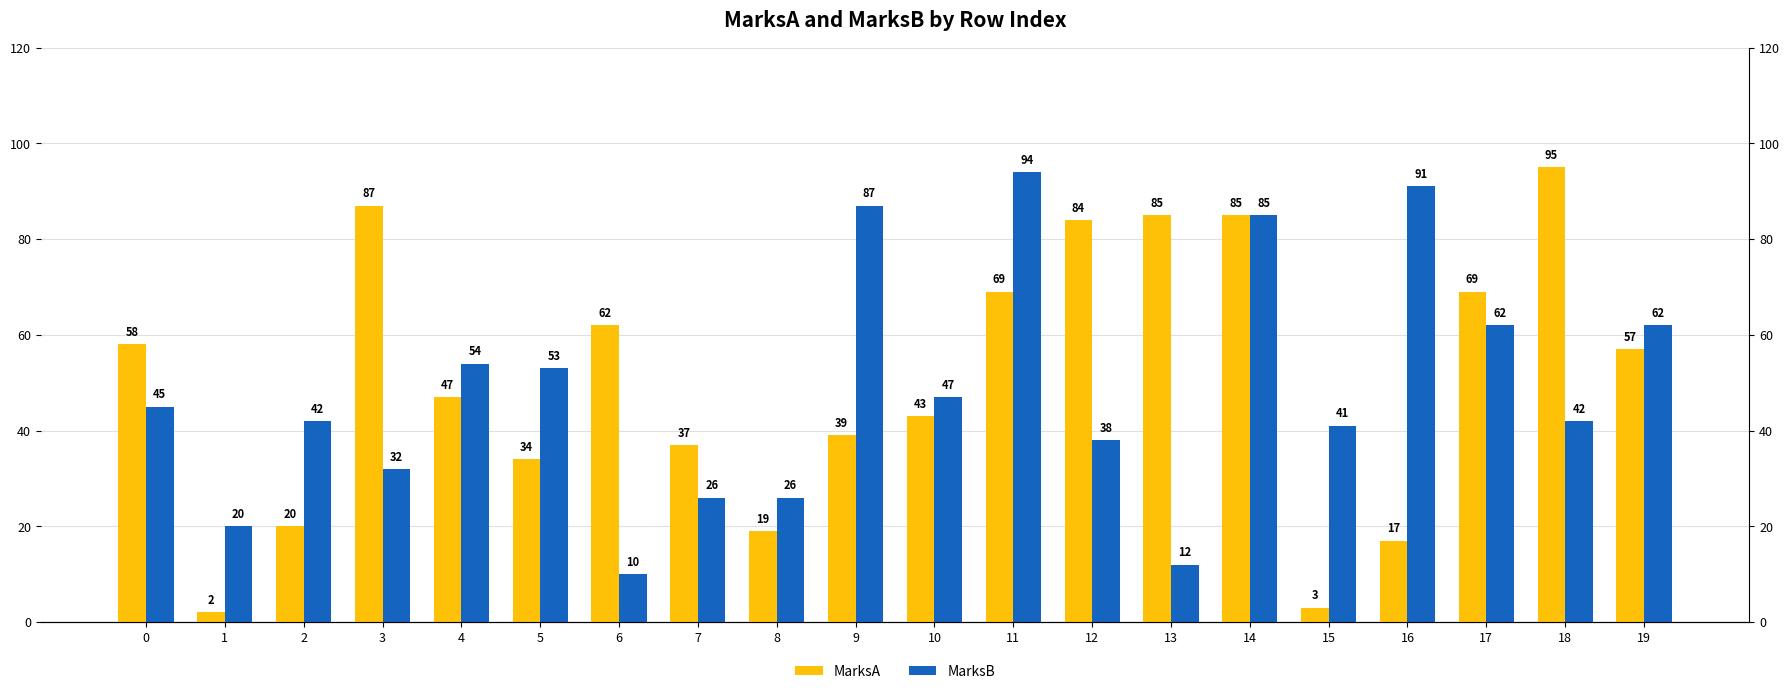

Is it true that MarksA equals 20 at 2?

True